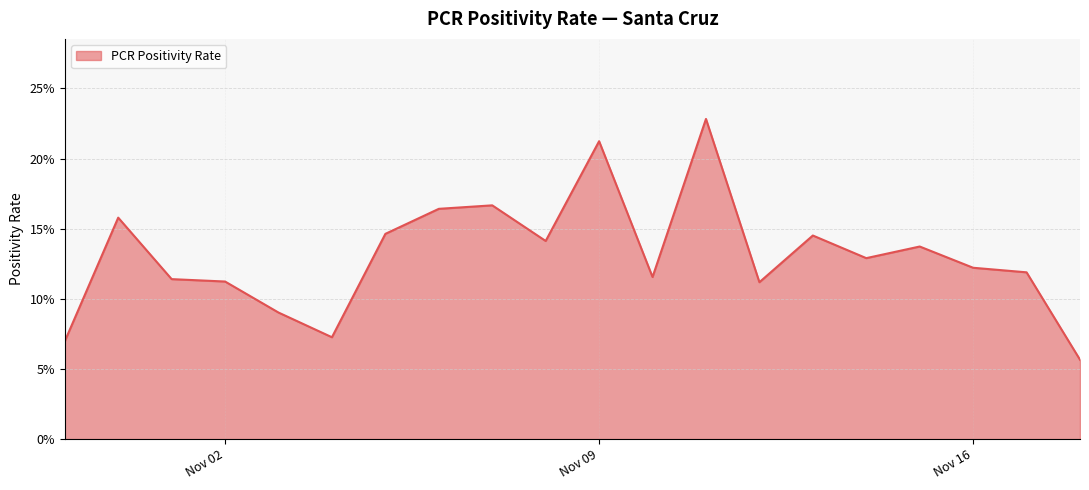

Does the chart display data point markers on the line(s)?

No